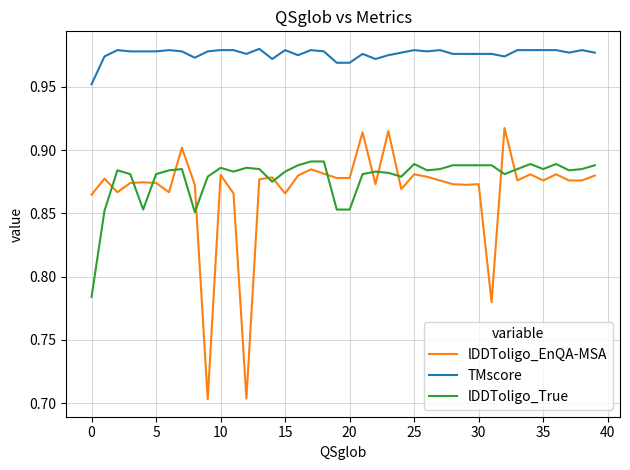

Which series has the widest spread of values?

lDDToligo_EnQA-MSA